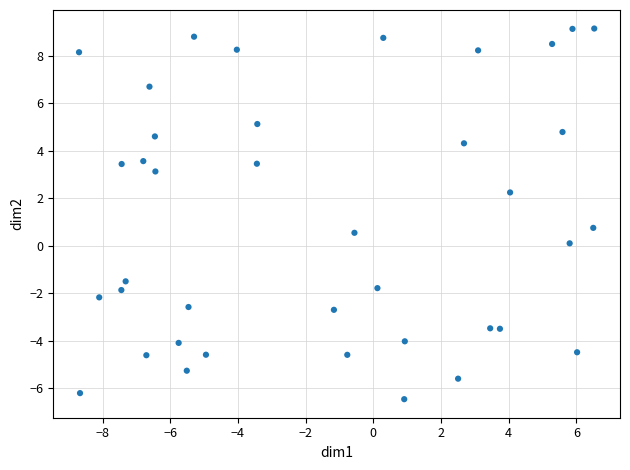

What is the range of X values (max minus min)?

15.2